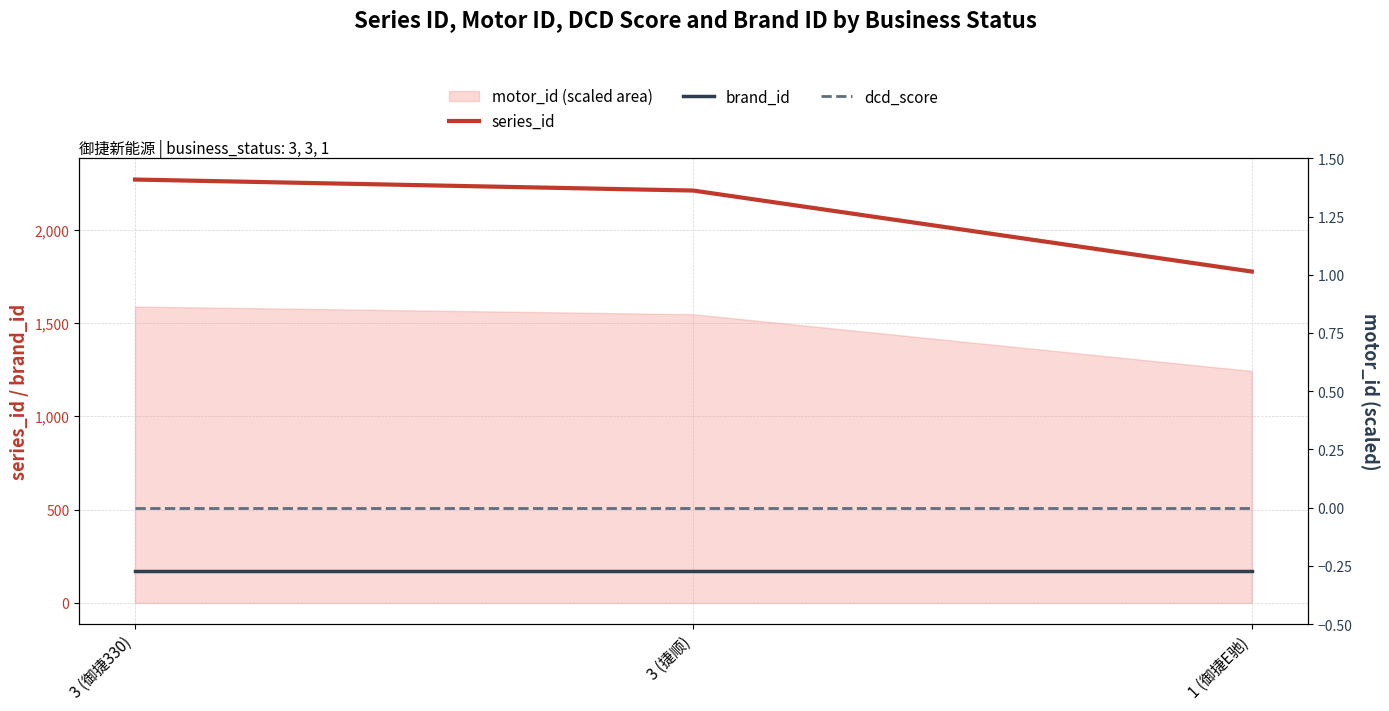

At how many categories does at least one series exceed 129?

3